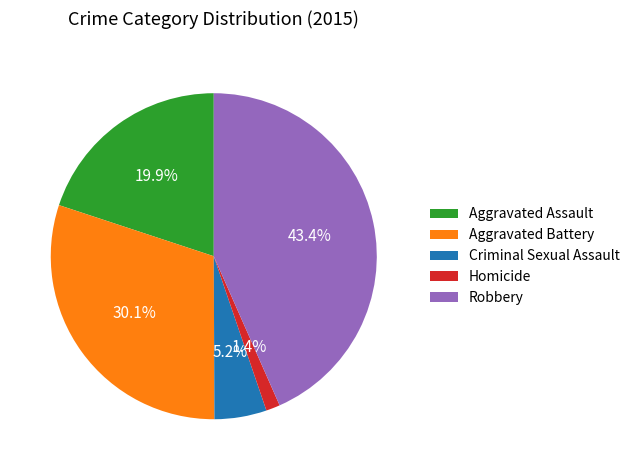

To the nearest percent, what is the difference between the largest and smallest slice percentages?

42%